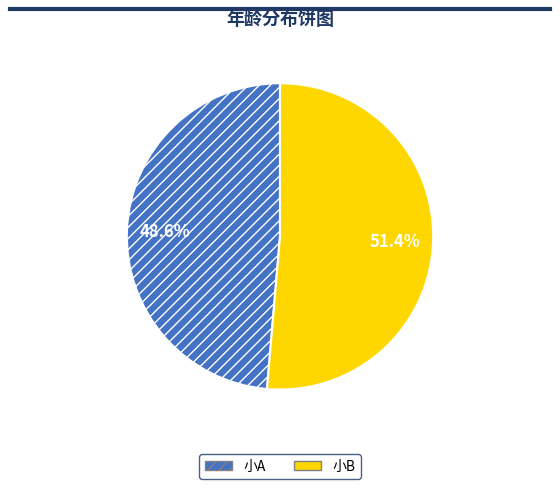

The 小A slice represents 49% of the pie. True or false?

True